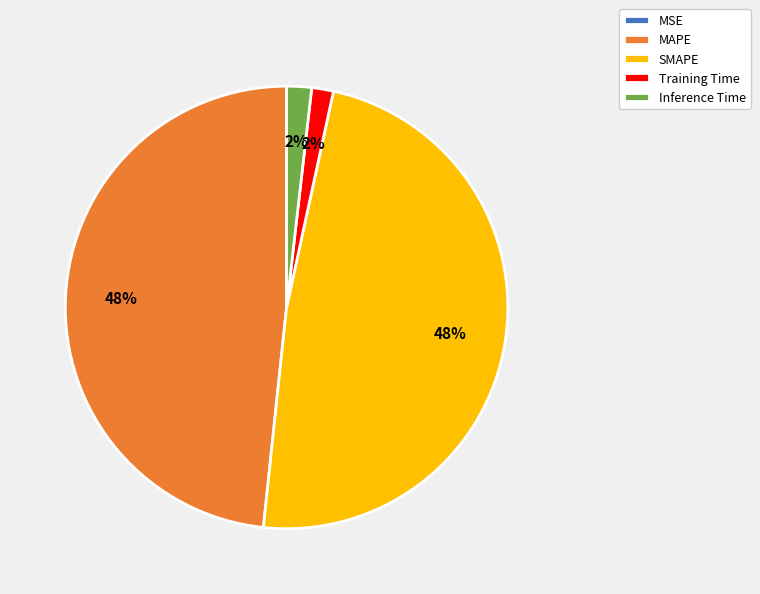

To the nearest percent, what is the combined percentage of MAPE and Inference Time?

50%